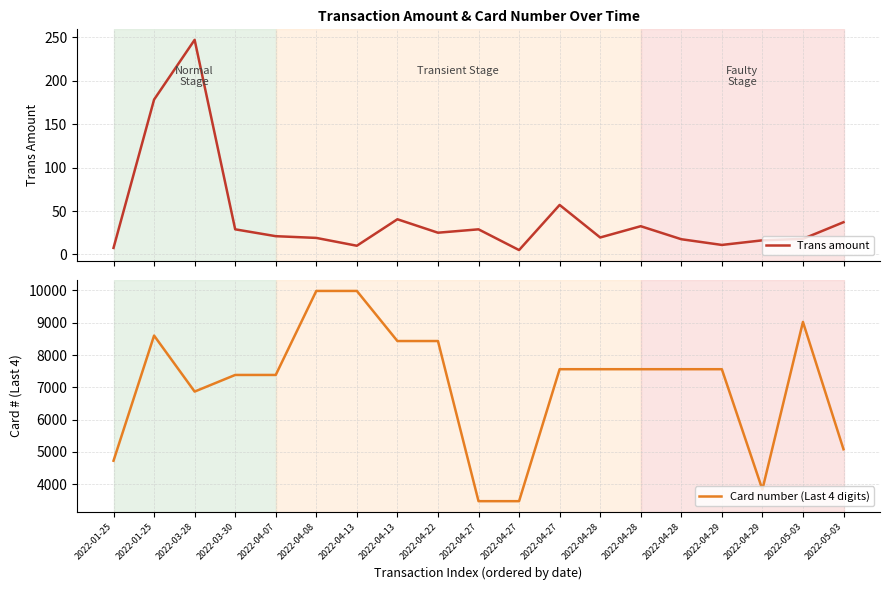

Between 2022-04-27 and 2022-03-30, which is larger?

2022-04-27